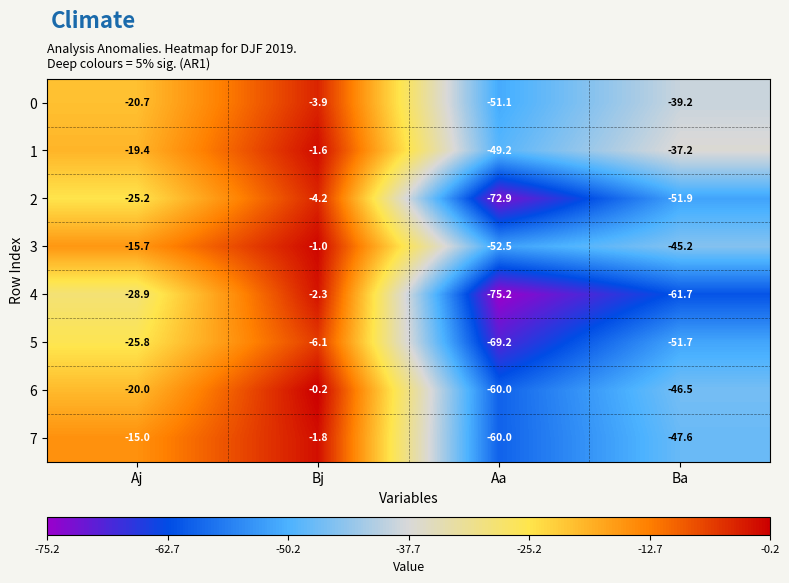

What is the sum of all 5 values?

-152.8